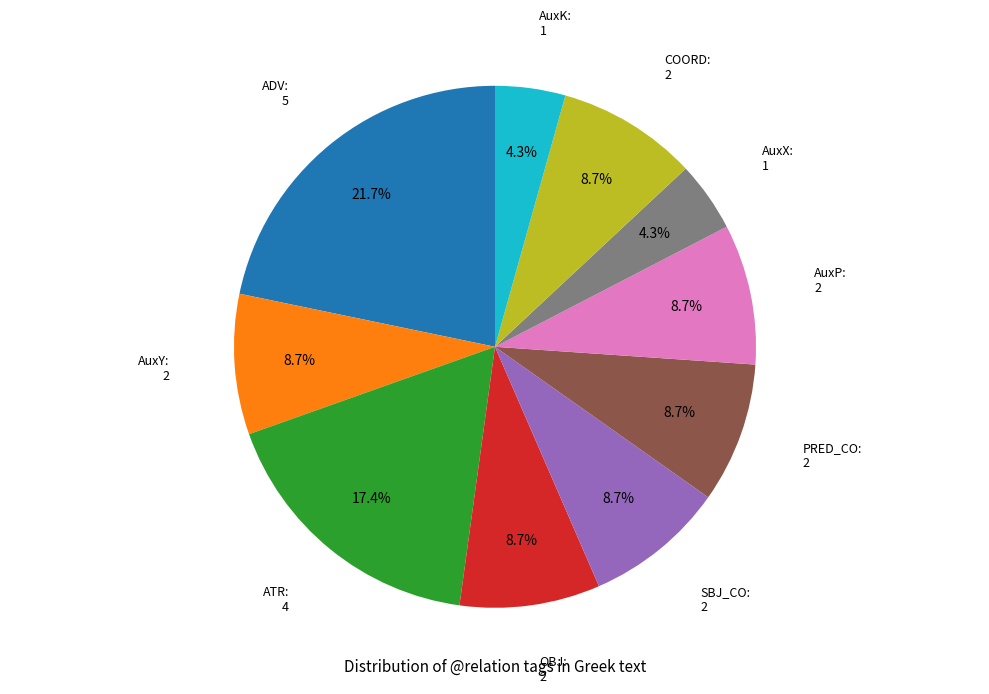

To the nearest percent, what percentage of the pie is ATR?

17%